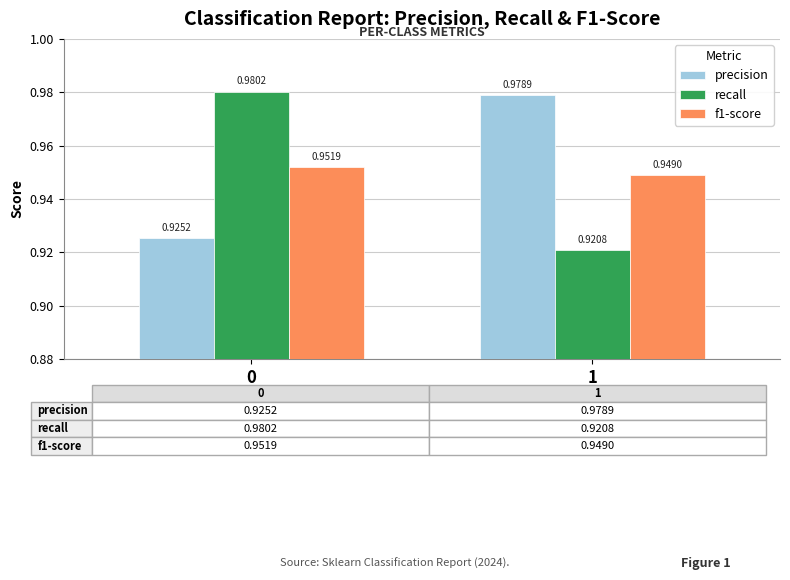

How many groups of bars are there?

2